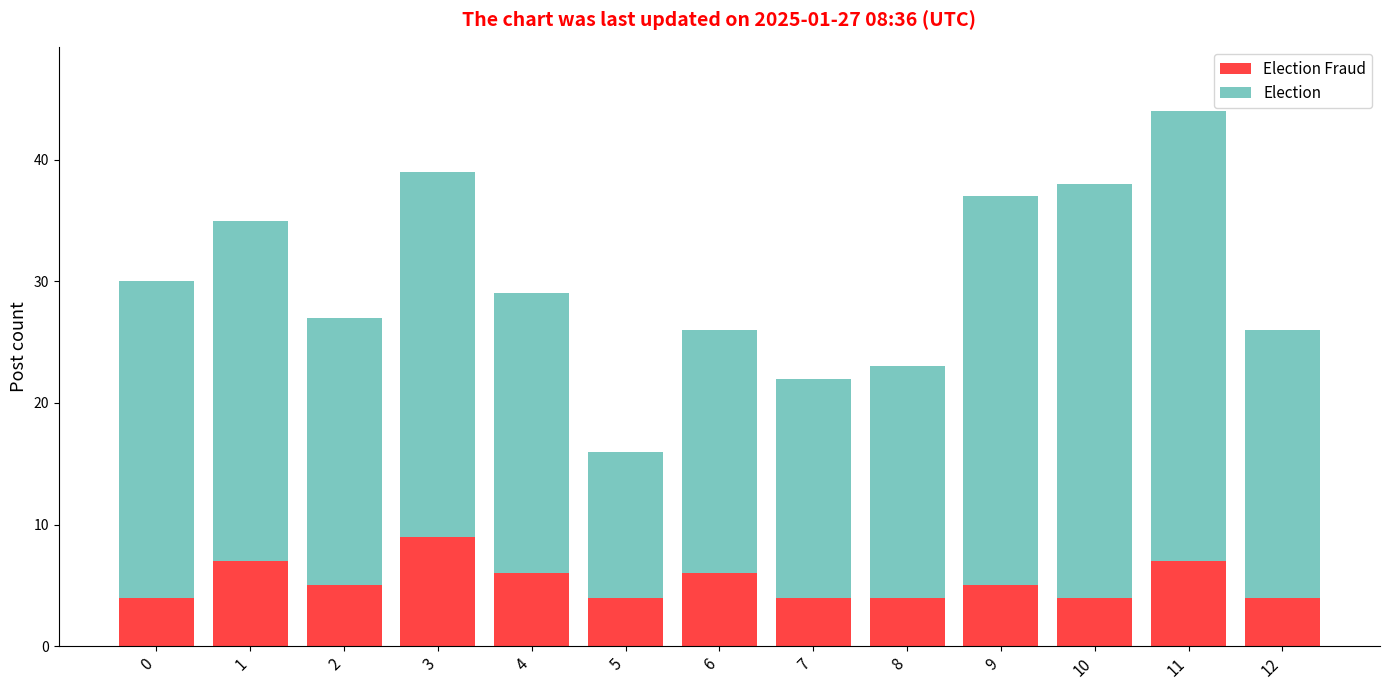

At which category is the sum across all series the highest?

11